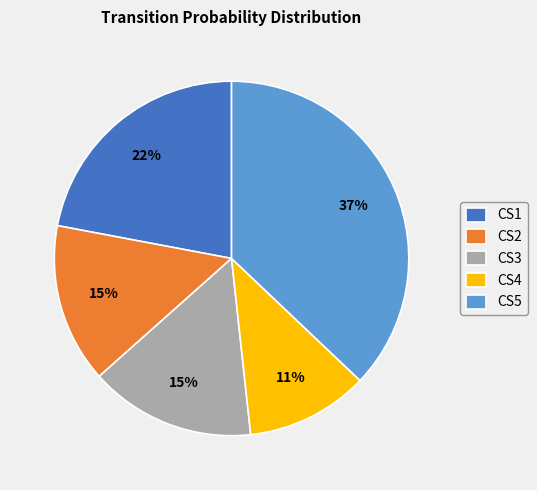

To the nearest percent, what percentage of the pie is CS3?

15%